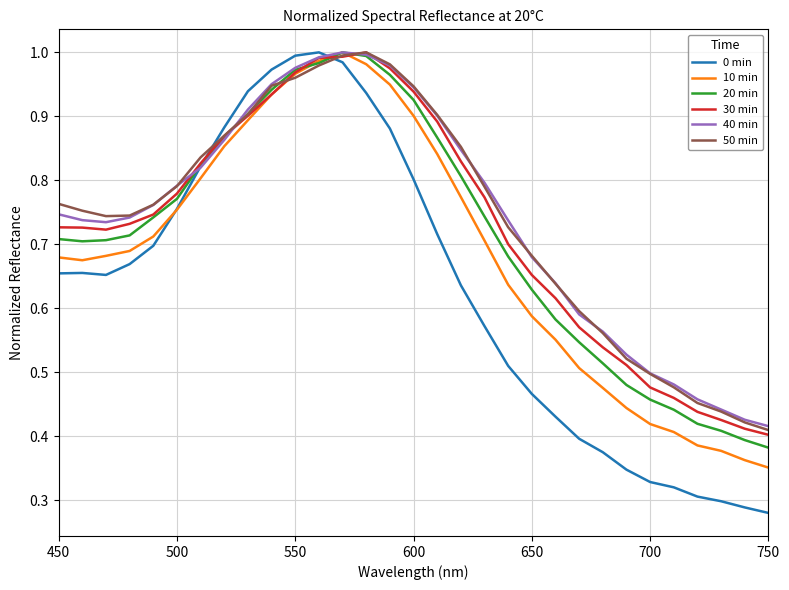

How many lines are shown in the chart?

6